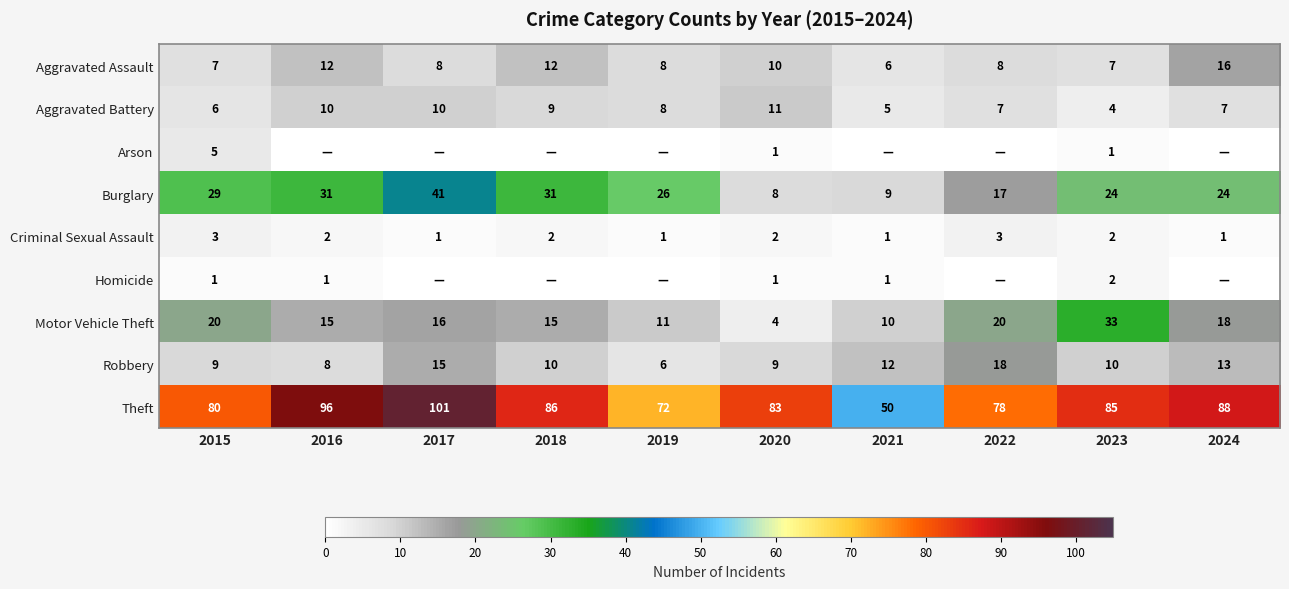

At which category is the sum across all series the highest?

2017